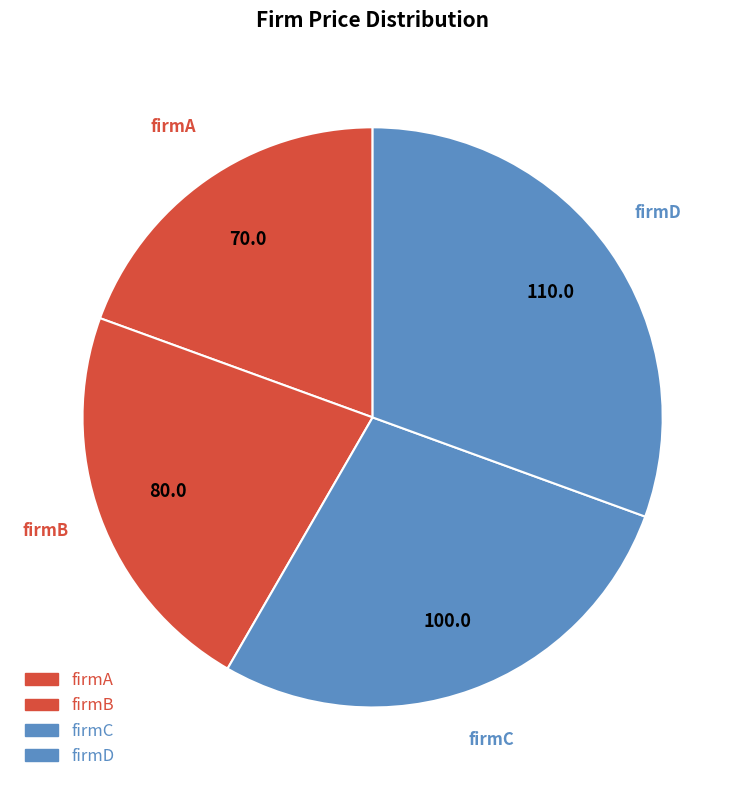

Which category has the biggest portion of the pie?

firmD